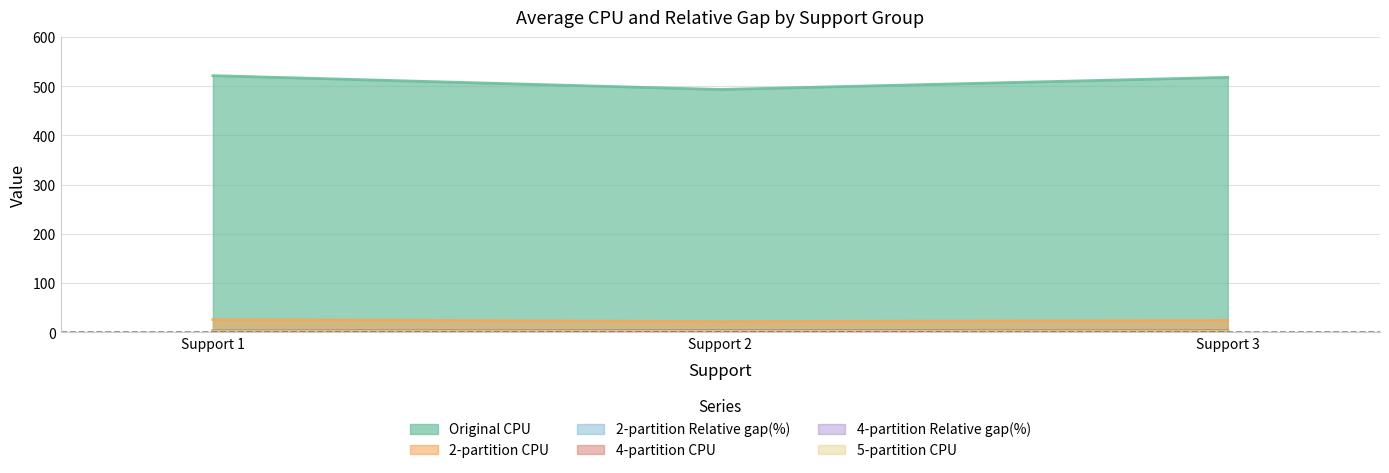

What is the lowest value of the 2-partition CPU series?

21.7